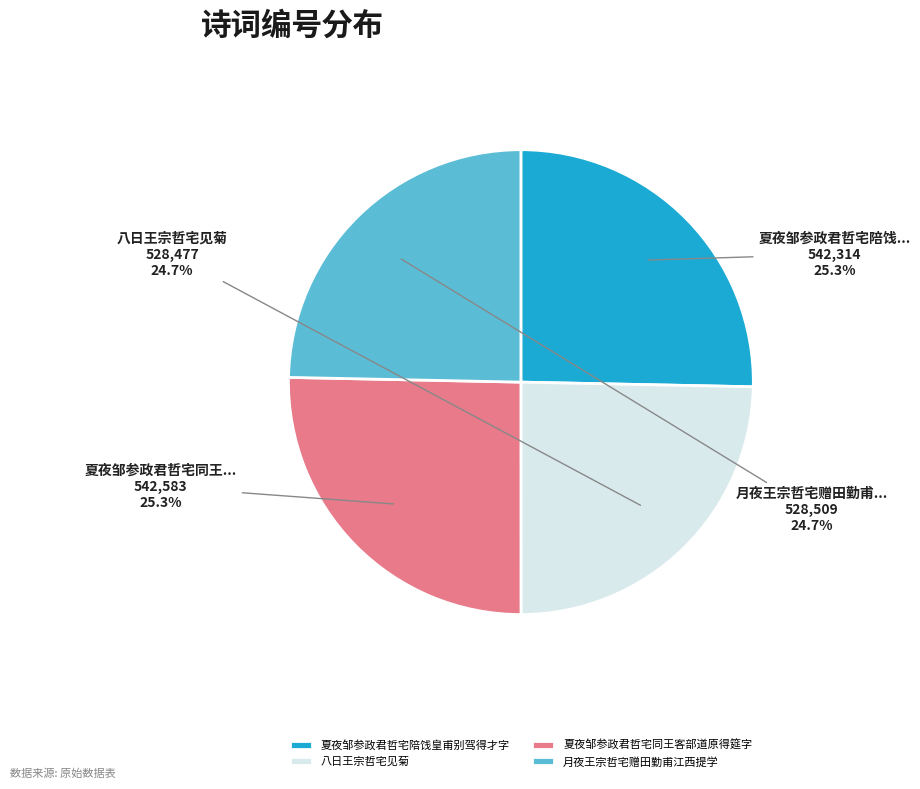

To the nearest percent, what is the average slice percentage?

25%